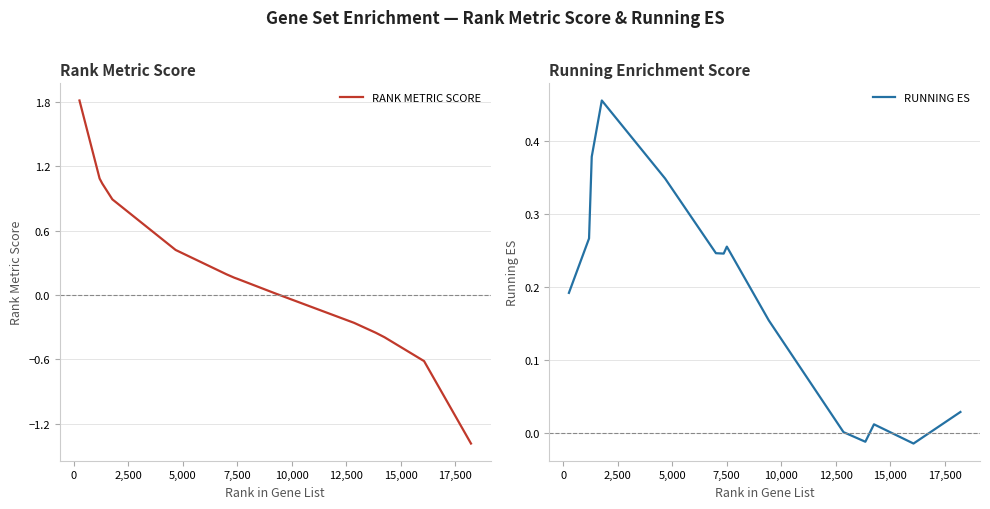

What is the maximum value for RANK METRIC SCORE?

1.8